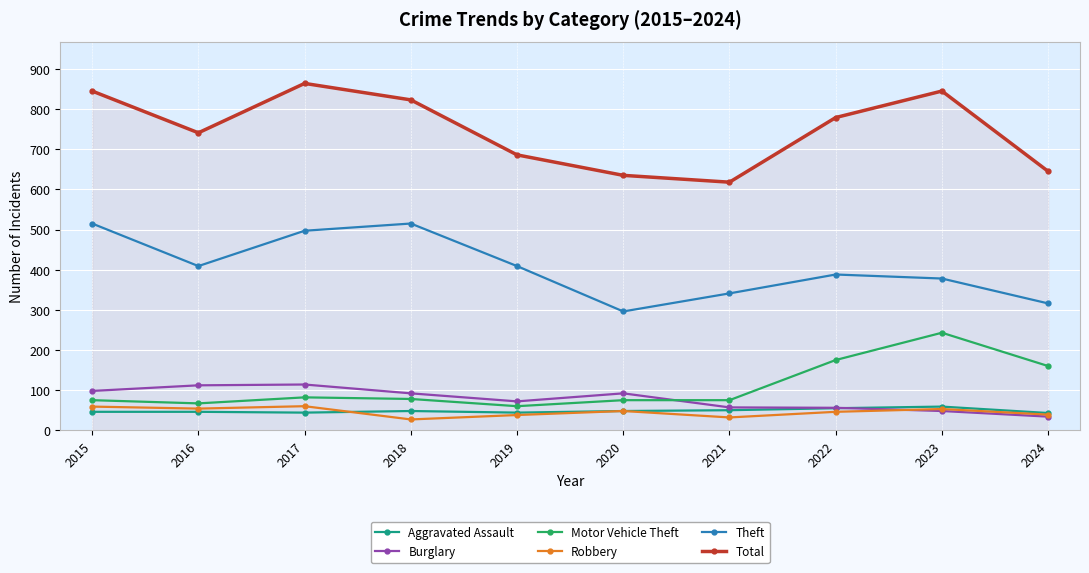

What is the total value across all series at 2020?

1194